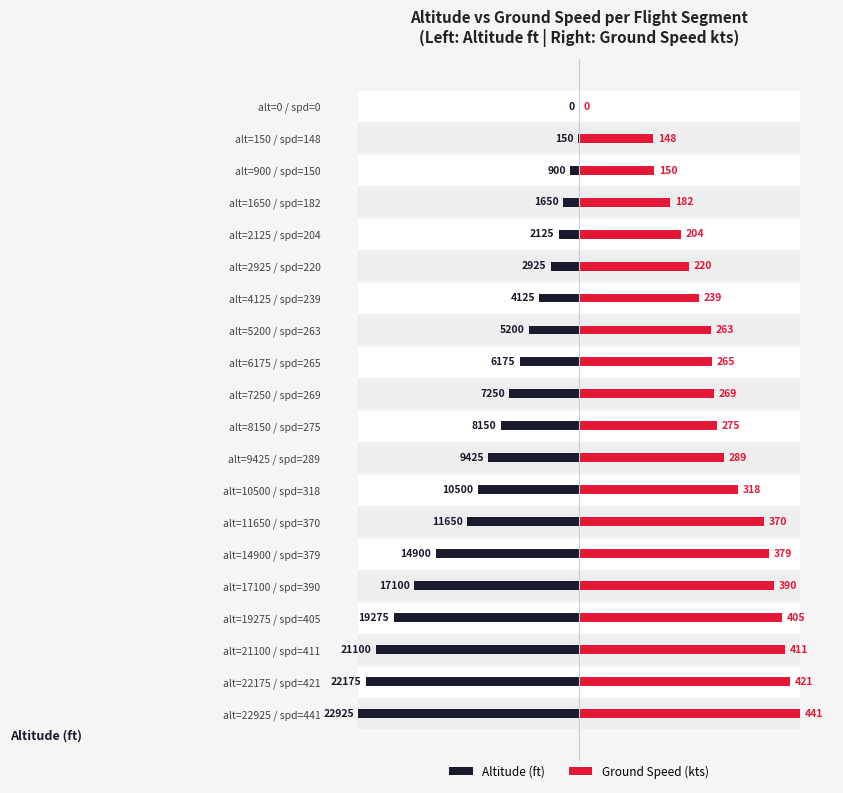

What are all the series names shown in the legend?

Altitude (ft), Ground Speed (kts)